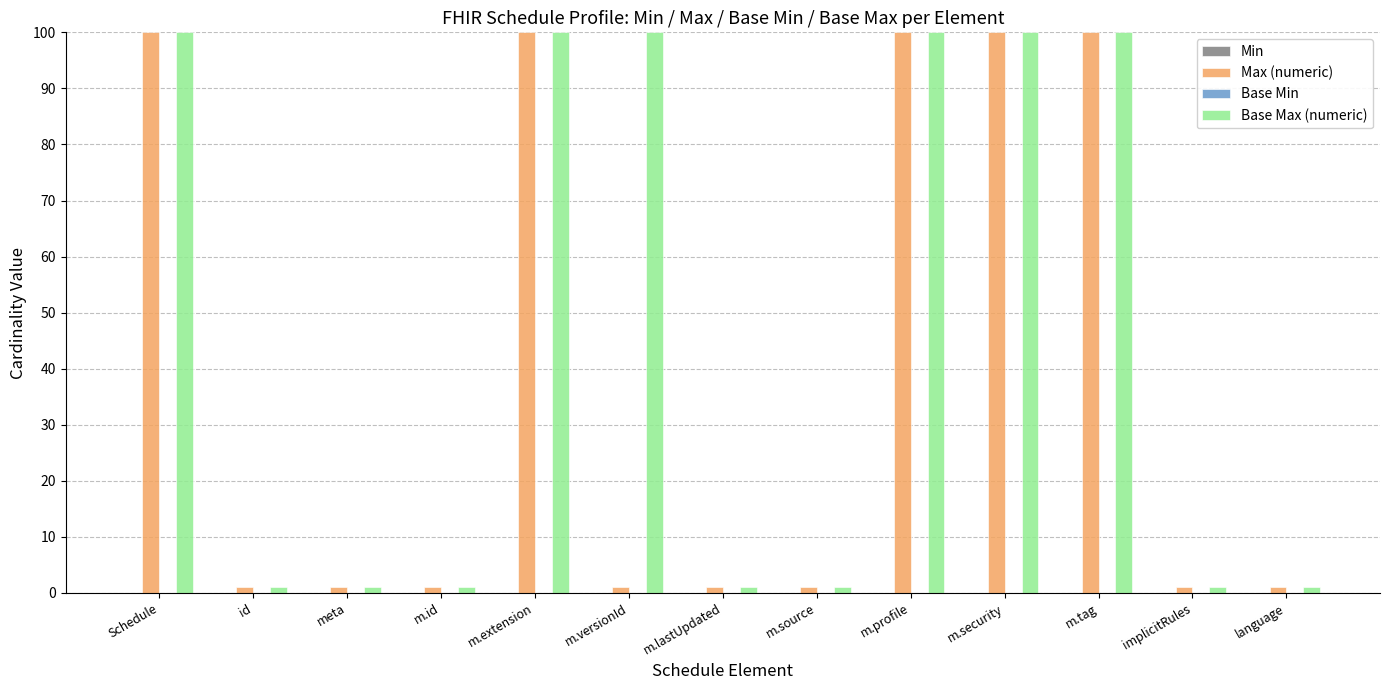

At how many categories does at least one series exceed 6?

6